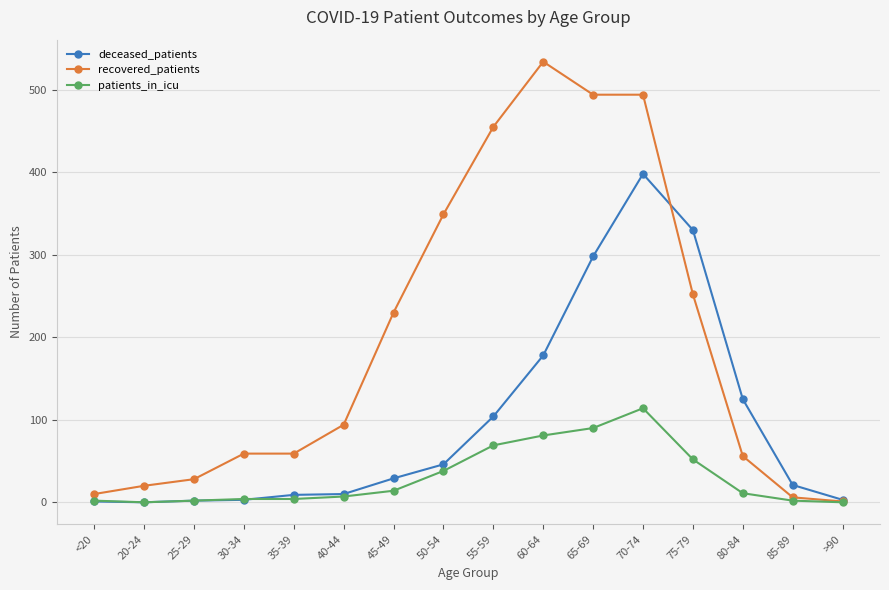

Which series changed the most between 55-59 and 80-84?

recovered_patients